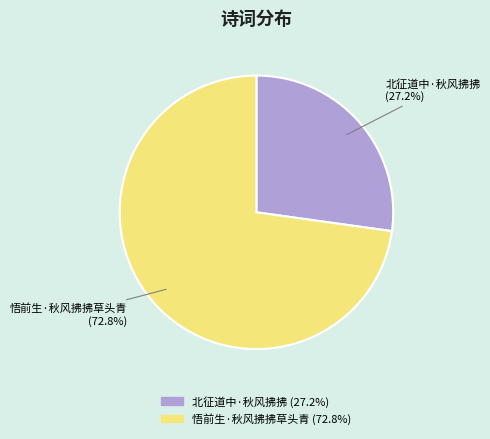

What percentage is the 北征道中·秋风拂拂 slice, to the nearest percent?

27%